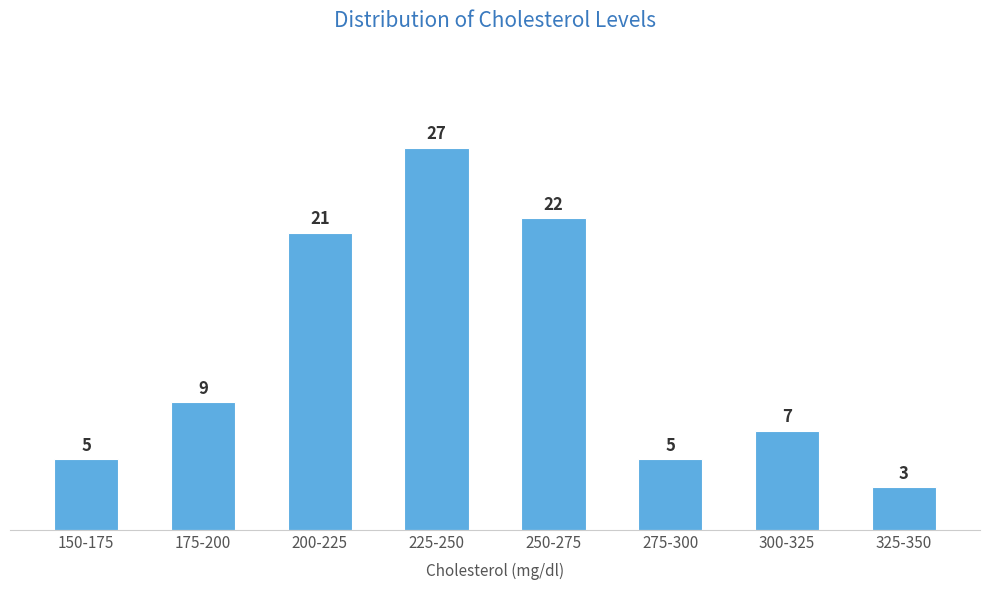

Reading left to right, extract all data points from this chart.

150-175=5	175-200=9	200-225=21	225-250=27	250-275=22	275-300=5	300-325=7	325-350=3